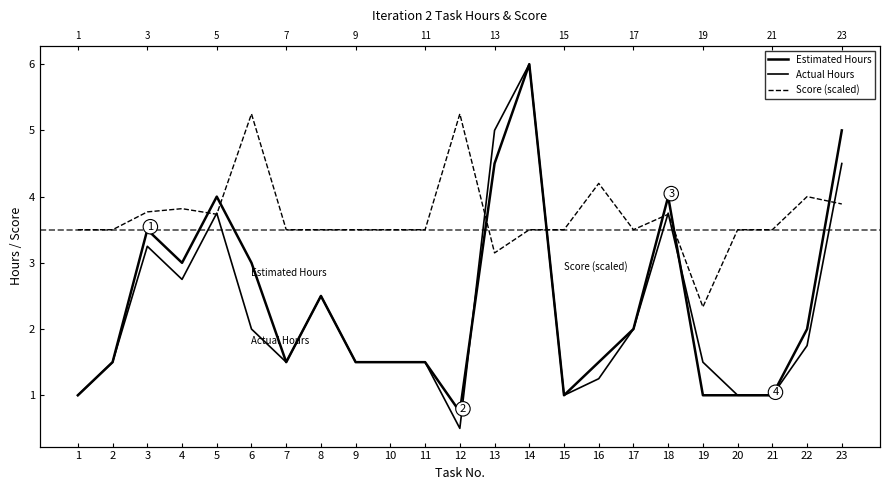

The value of Estimated Hours at 18 is 4.0. True or false?

True